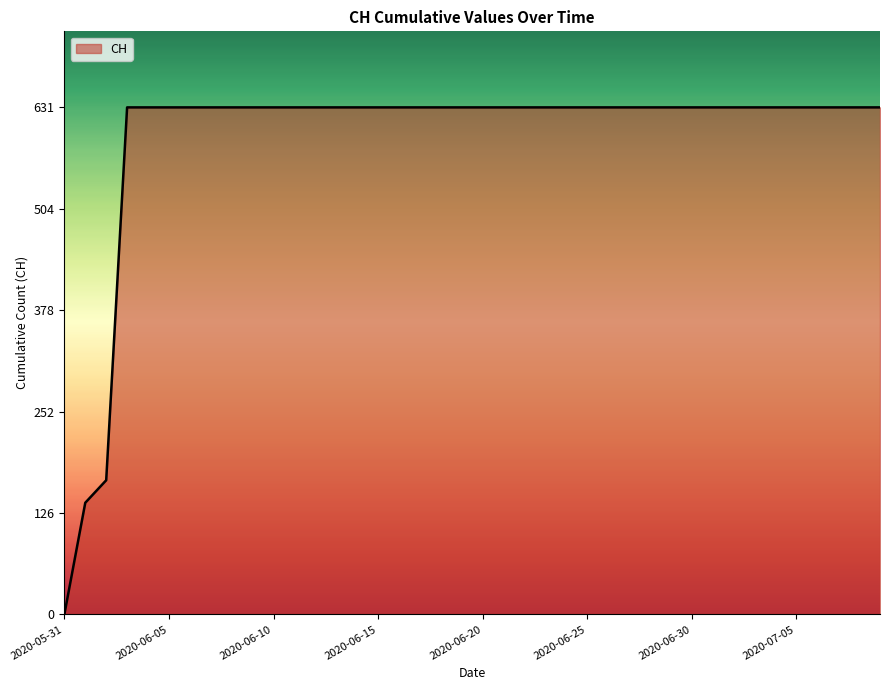

What is the greatest value displayed?

631